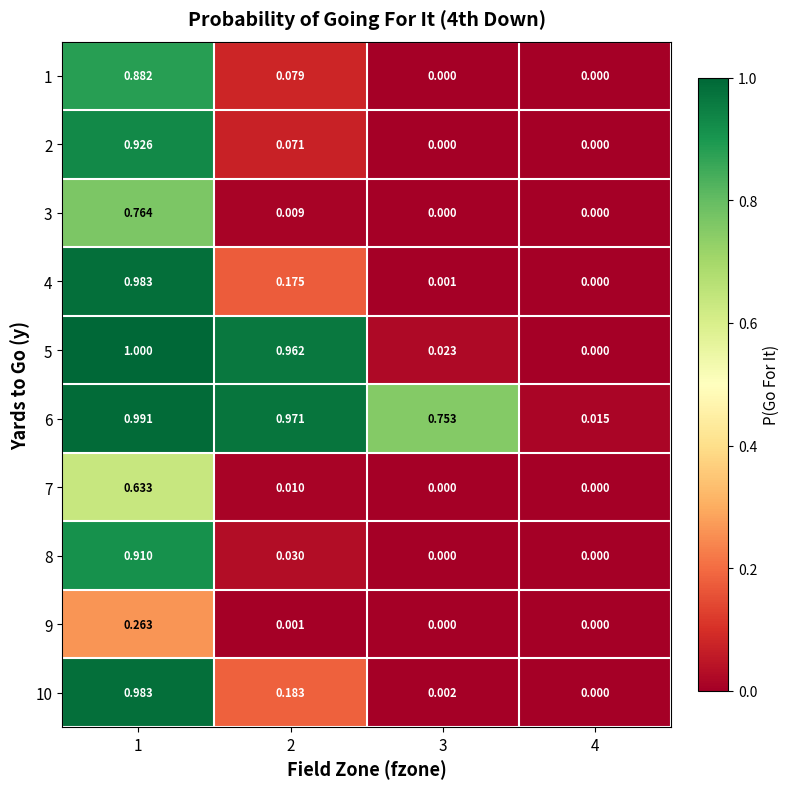

Is the value of 7 at 3 greater than the value of 6 at 4?

No